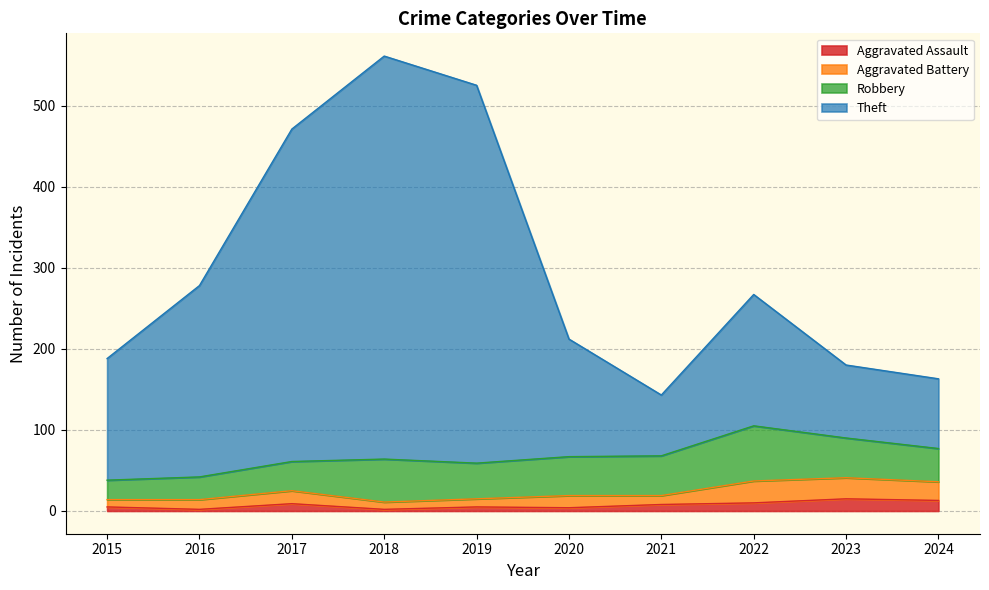

Which series has the largest total across all categories?

Theft